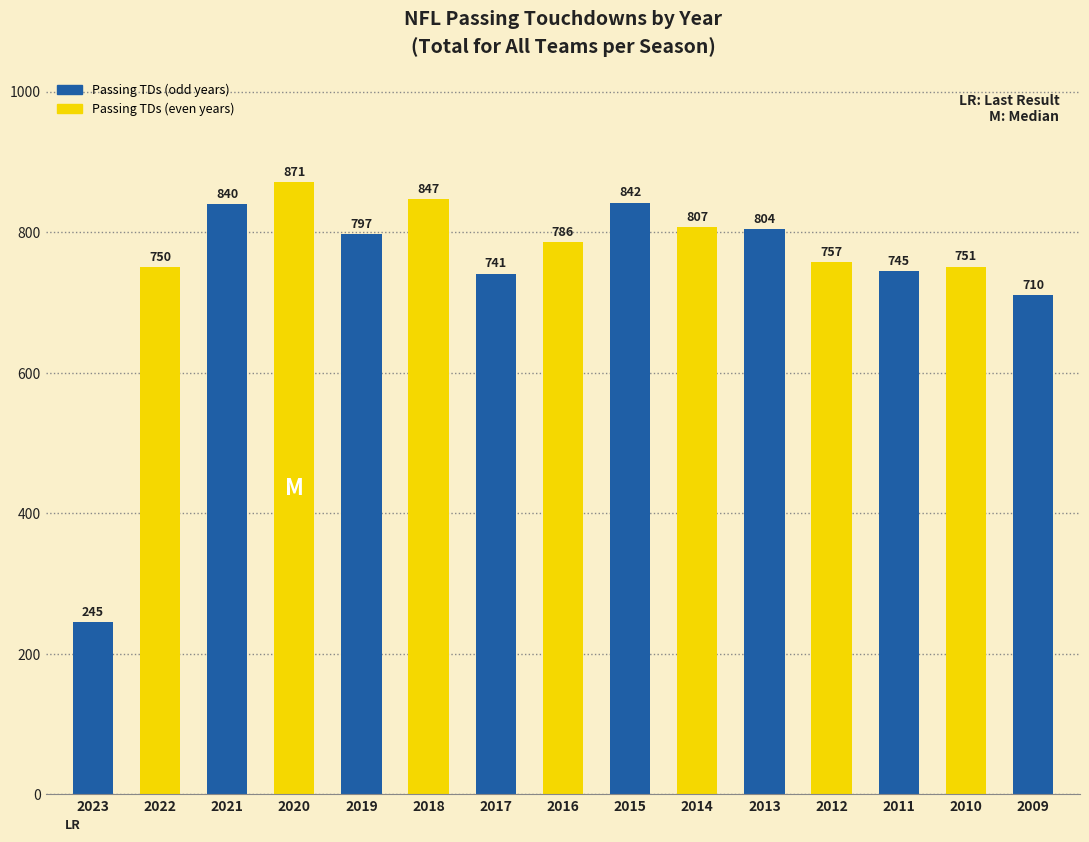

What is the difference between the second highest and minimum values?

602